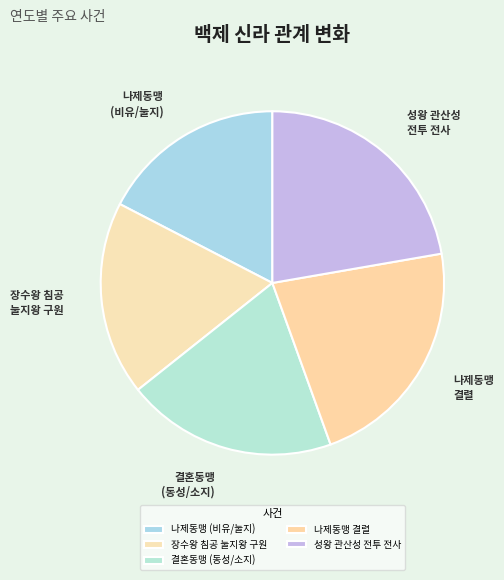

Between 결혼동맹 (동성/소지) and 나제동맹 (비유/눌지), which is larger?

결혼동맹 (동성/소지)